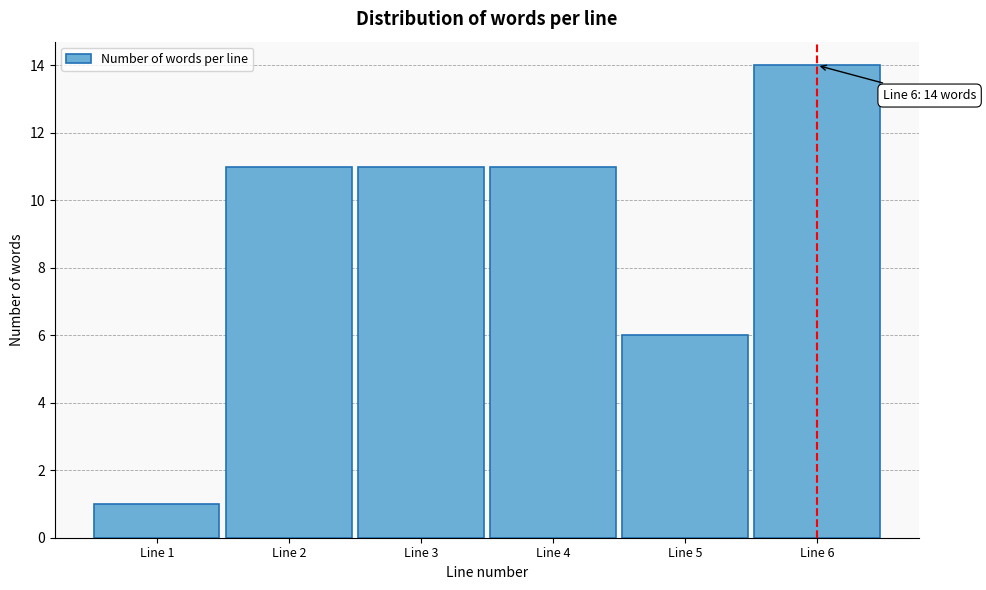

Reading right to left, list all the values displayed in this chart.

14	6	11	11	11	1